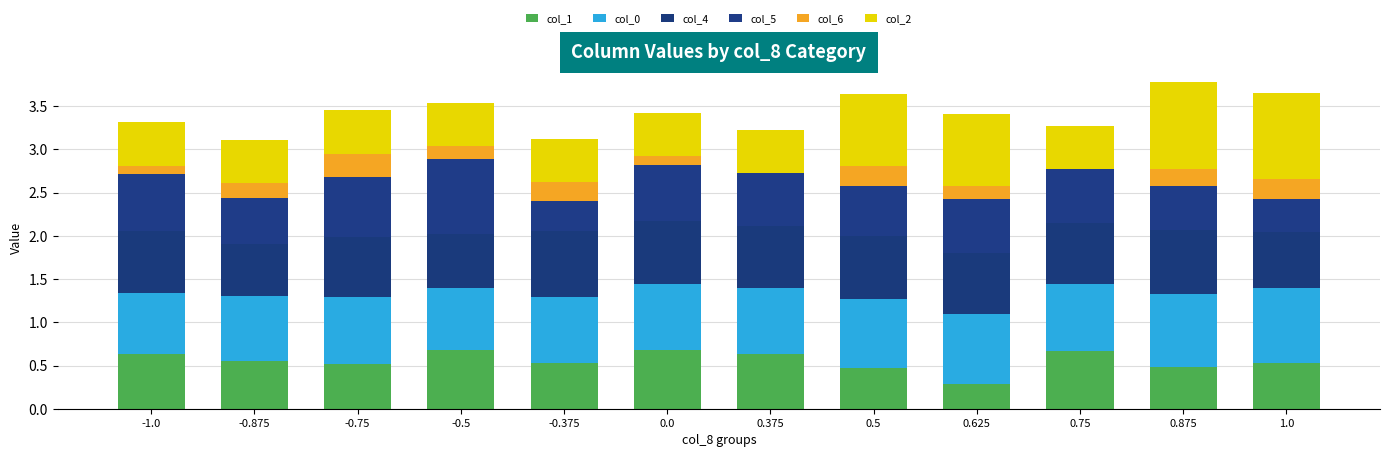

The value of col_2 at 1.0 is 1.0. True or false?

True